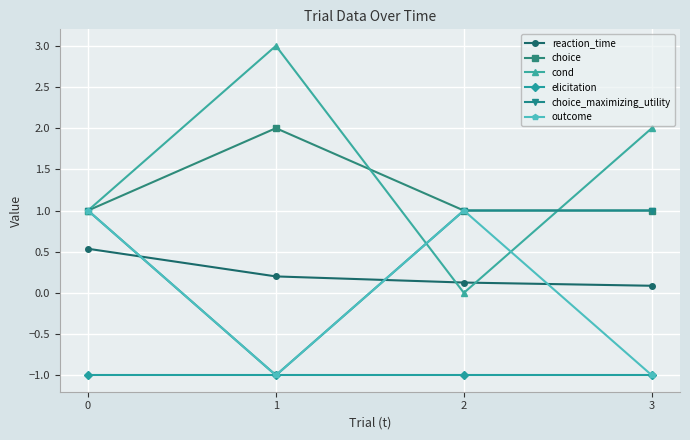

At which label does cond reach its peak?

1